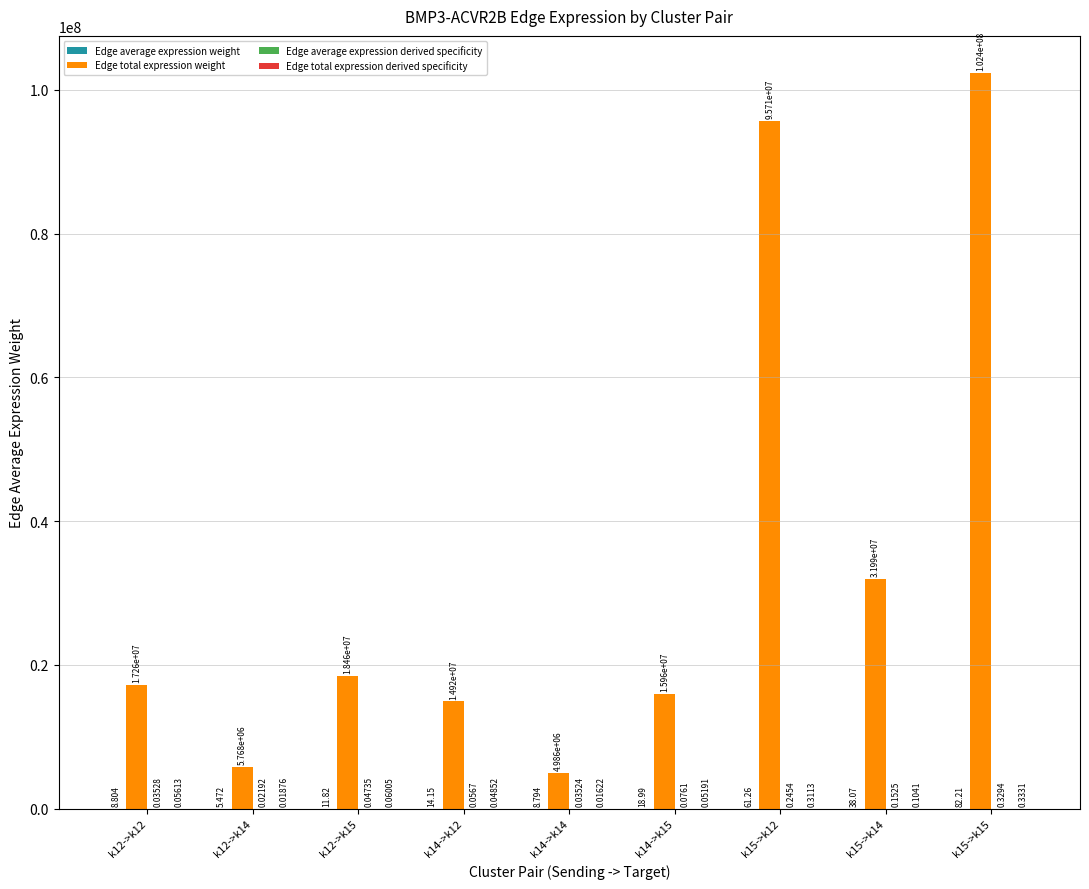

Between k12->k14 and k14->k15, which series saw the biggest shift?

Edge total expression weight